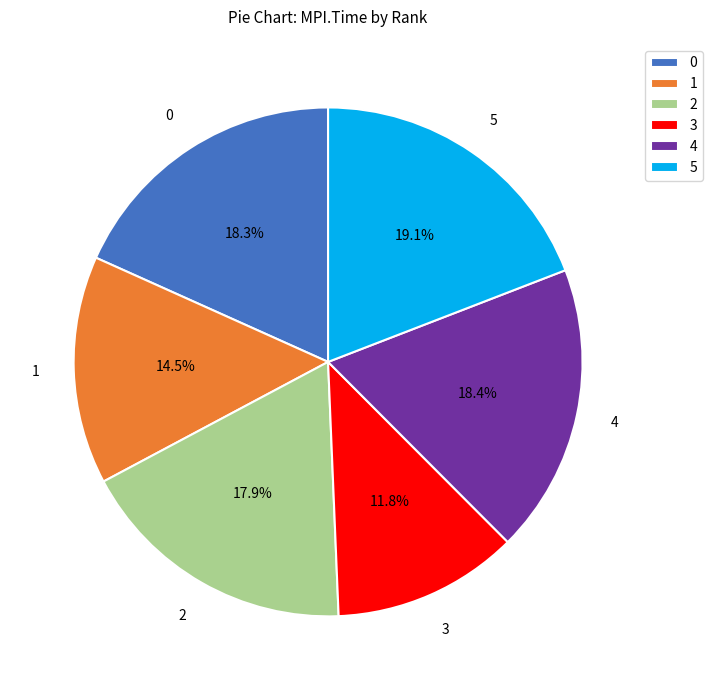

What percentage is the 0 slice, to the nearest percent?

18%